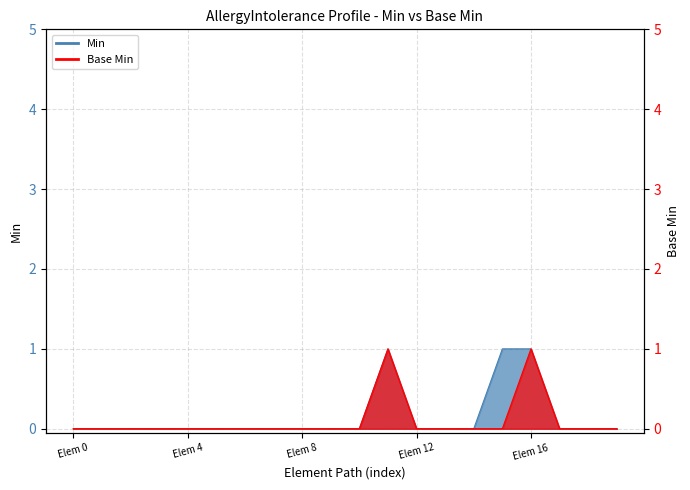

List the series in order of their peak value, lowest first.

Min, Base Min